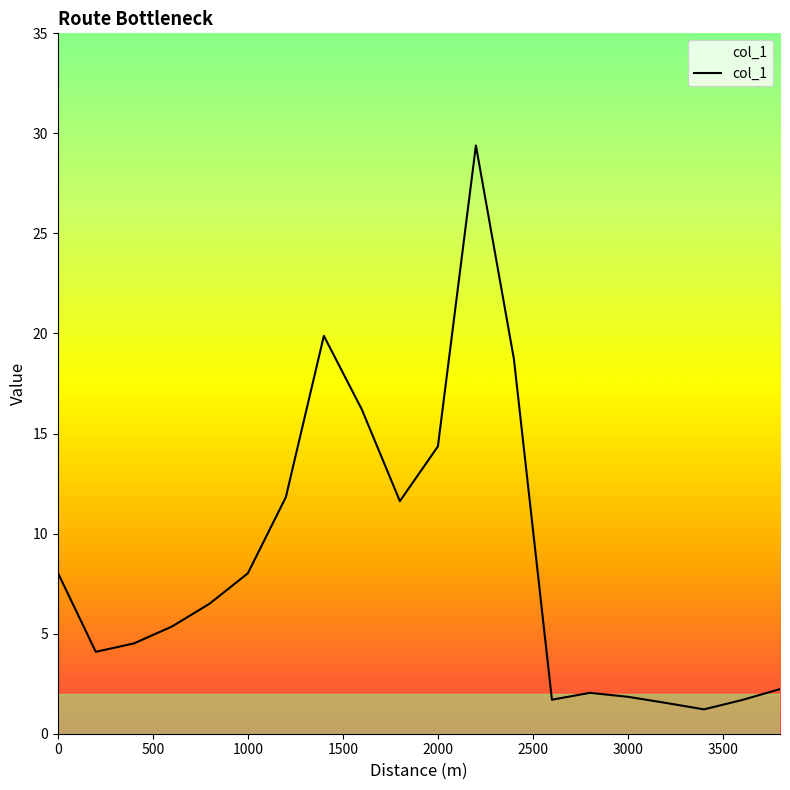

What is the maximum value shown in the chart?

29.4